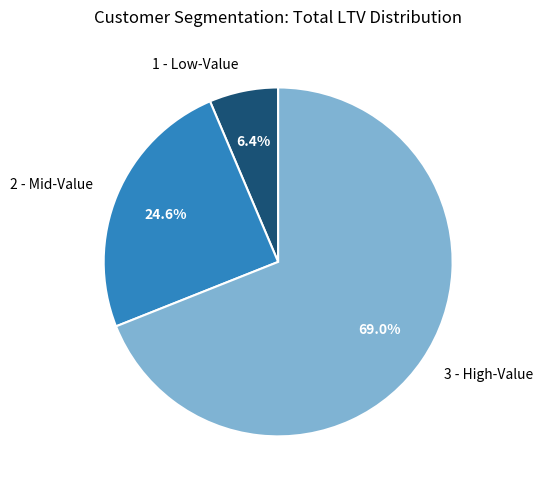

Which category has the biggest portion of the pie?

3 - High-Value